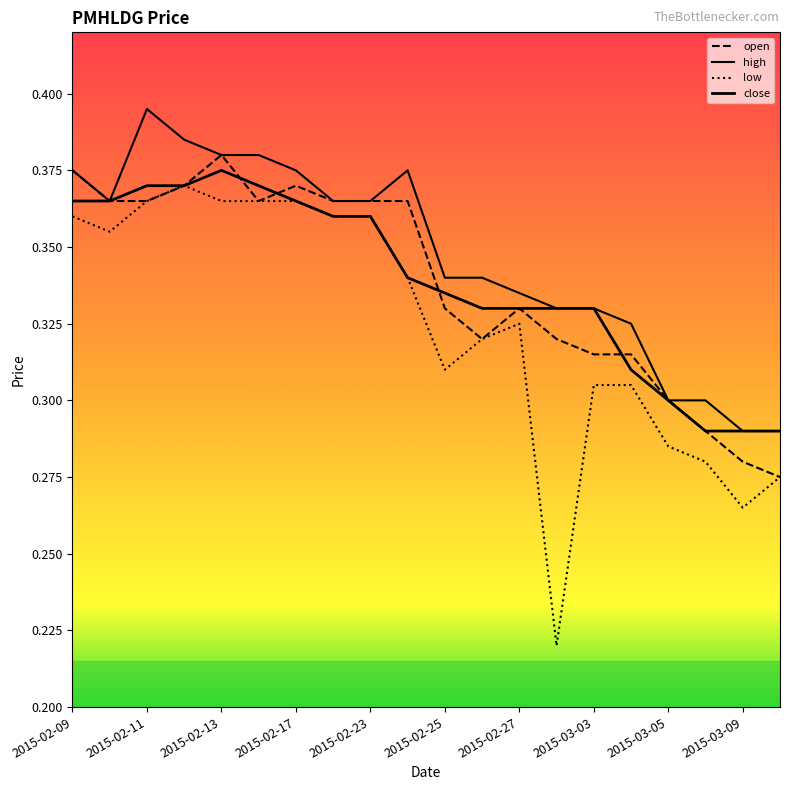

Count the number of categories in the chart.

20